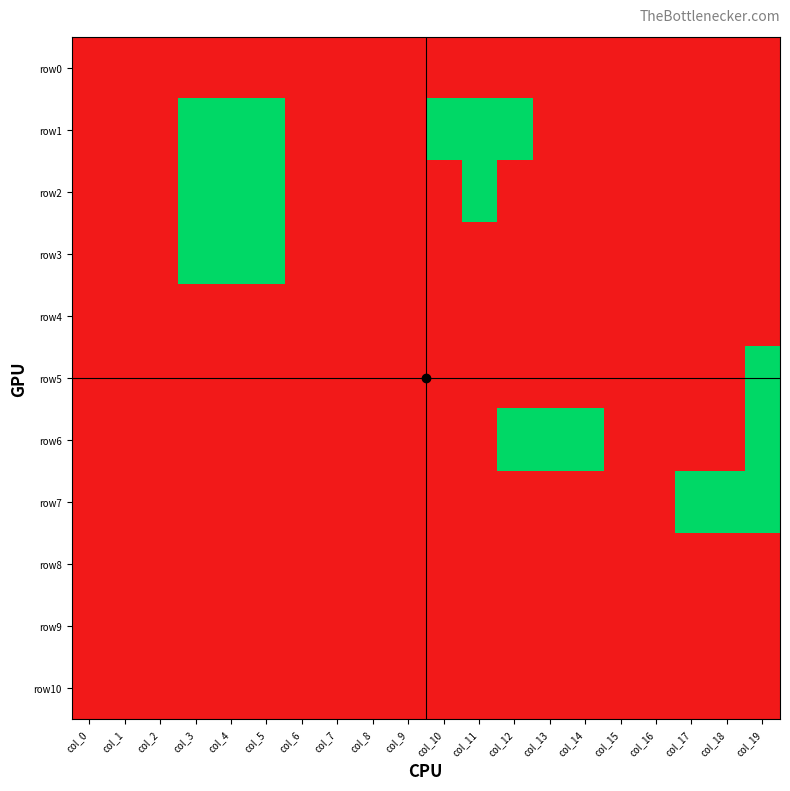

At which category is the sum across all series the highest?

col_3